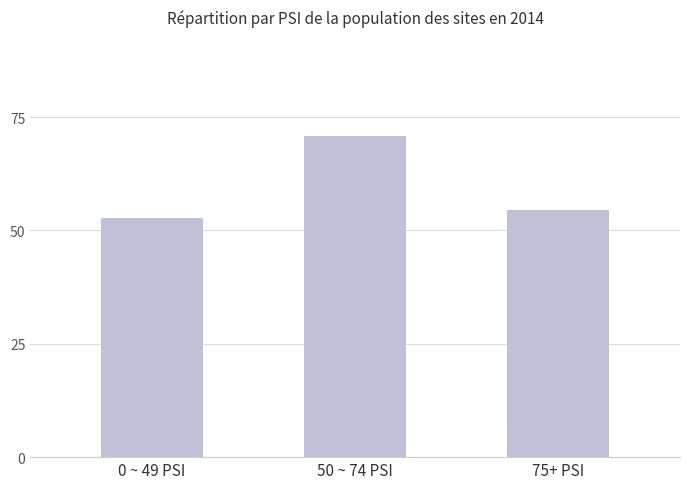

Where is the data nearest to the value 61?

75+ PSI